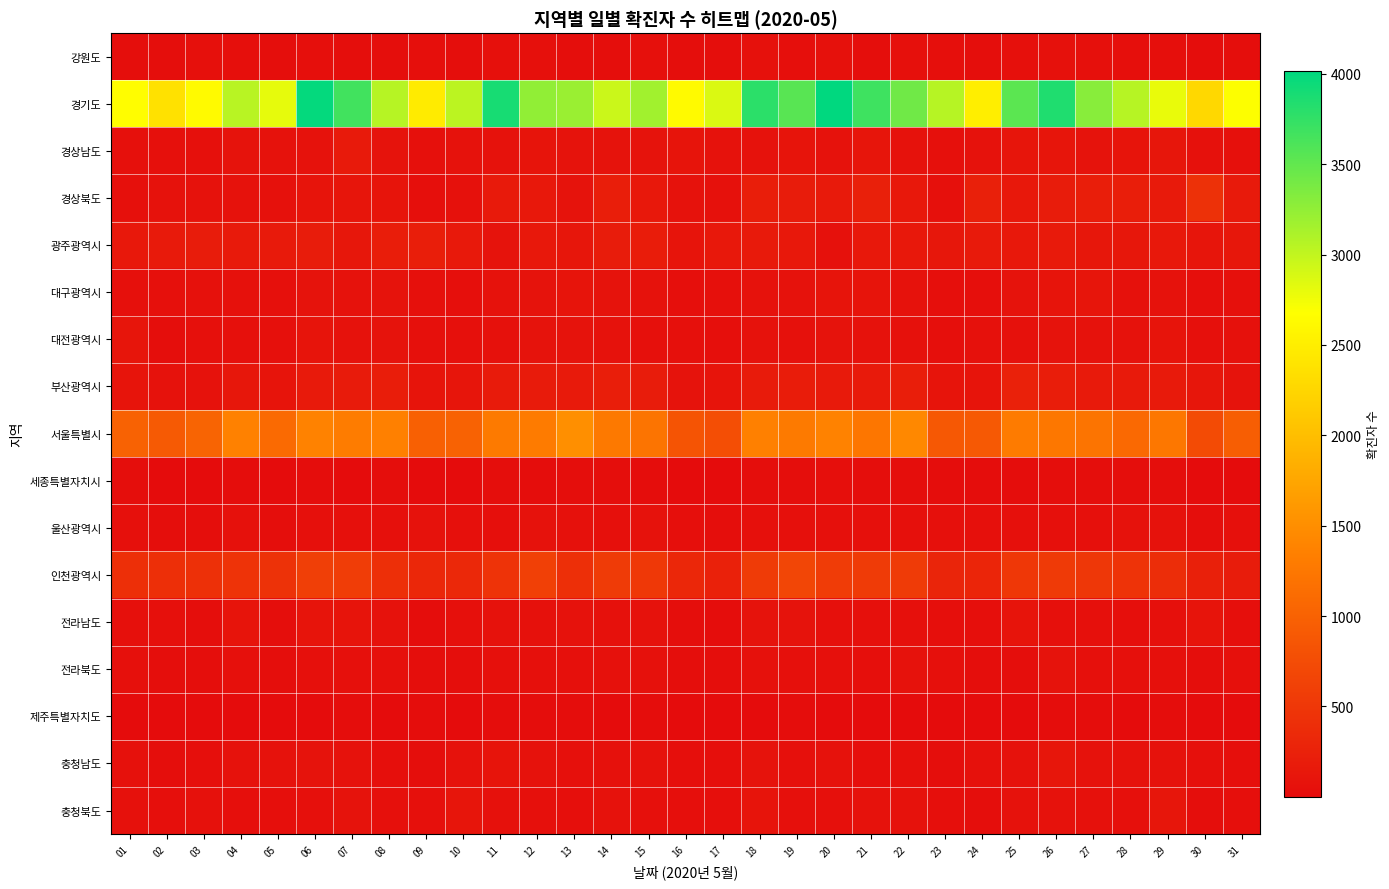

What is the difference between the highest and lowest values at 05?

2805